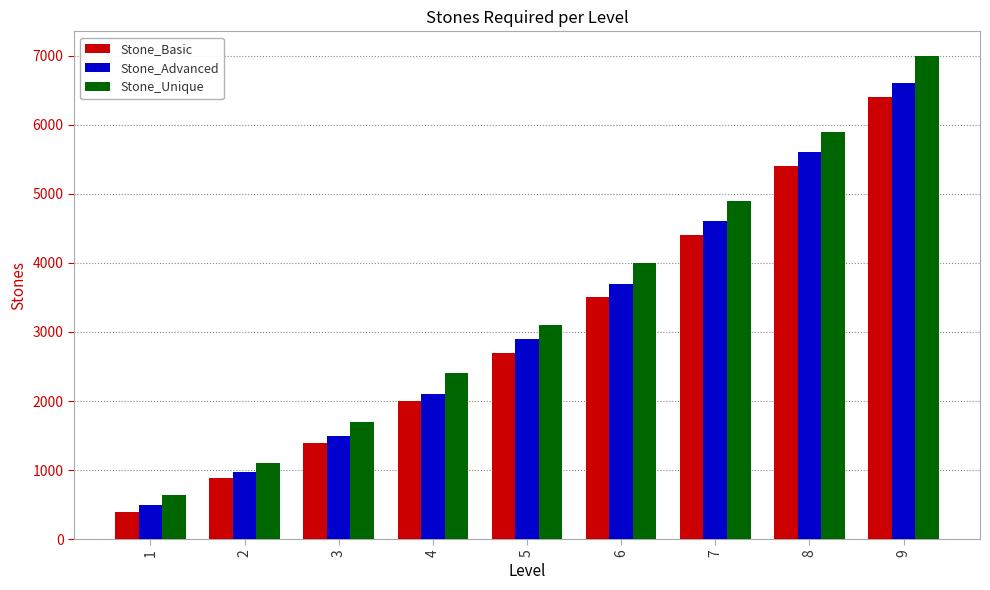

What is the greatest value displayed?

7000